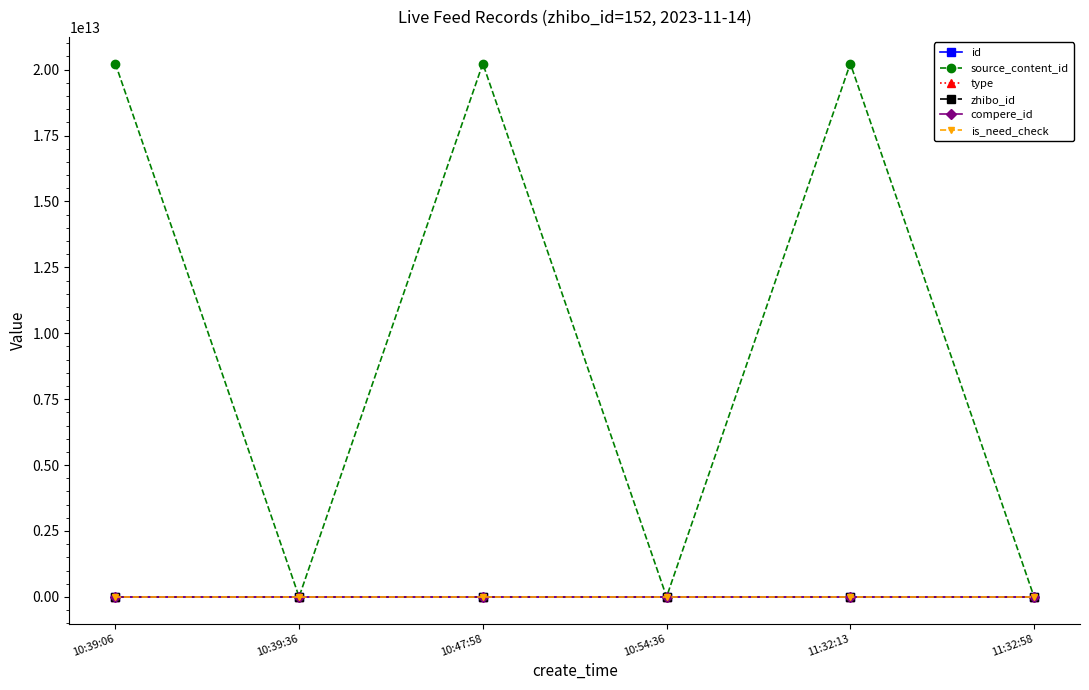

Is the value of type at 10:47:58 greater than the value of is_need_check at 10:39:06?

No